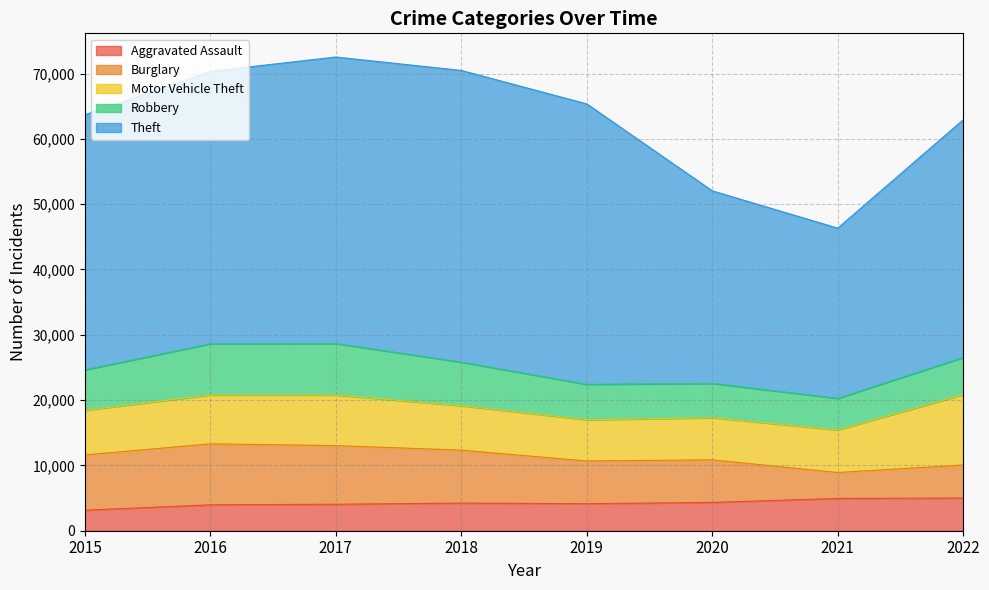

Reading left to right, what are all the values shown in this chart?

Aggravated Assault: 2015=3144	2016=3962	2017=4055	2018=4229	2019=4132	2020=4334	2021=4944	2022=5001
Burglary: 2015=8464	2016=9339	2017=8978	2018=8108	2019=6547	2020=6518	2021=3968	2022=5062
Motor Vehicle Theft: 2015=6840	2016=7480	2017=7743	2018=6805	2019=6311	2020=6449	2021=6527	2022=10788
Robbery: 2015=6183	2016=7851	2017=7888	2018=6673	2019=5425	2020=5258	2021=4830	2022=5676
Theft: 2015=39052	2016=41705	2017=43864	2018=44659	2019=42936	2020=29480	2021=26058	2022=36389